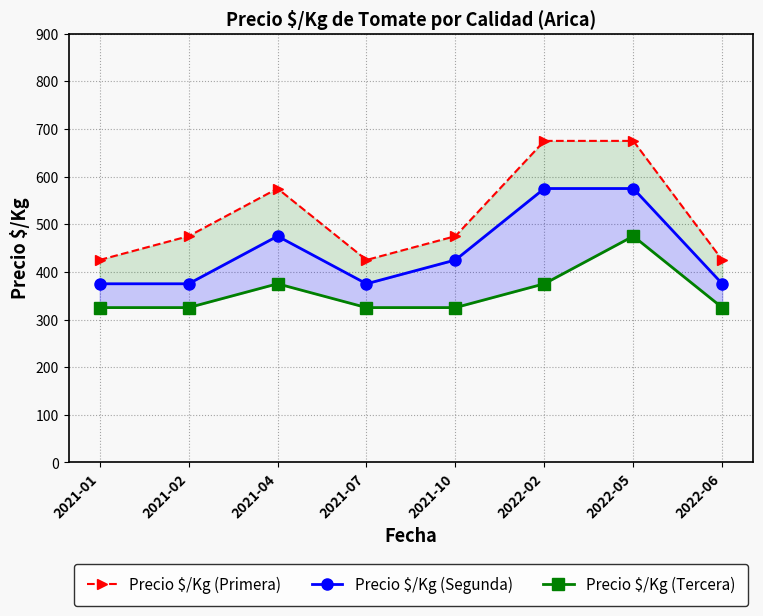

What is the average value of the Precio $/Kg (Tercera) series?

356